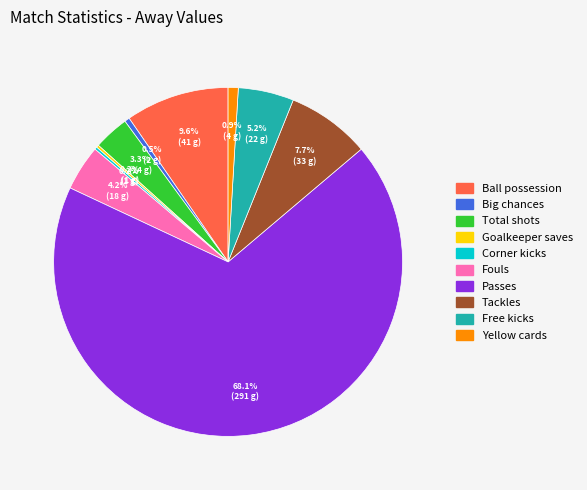

What portion of the pie excludes Total shots?

96.7%